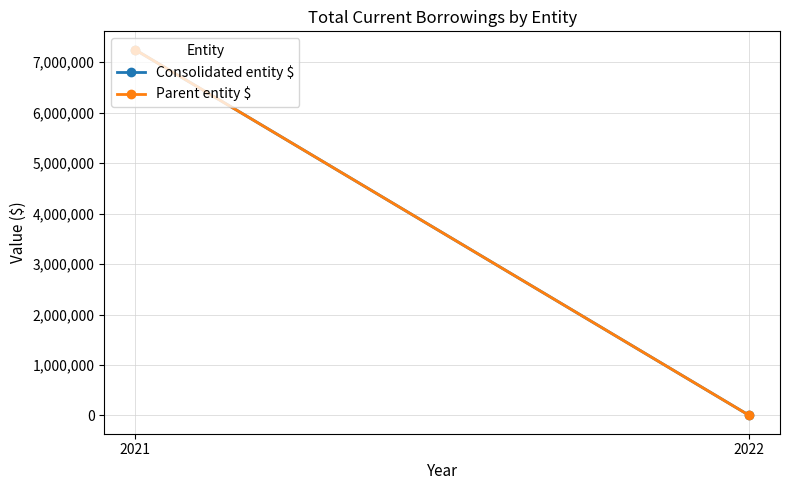

How many categories are shown in the chart?

2